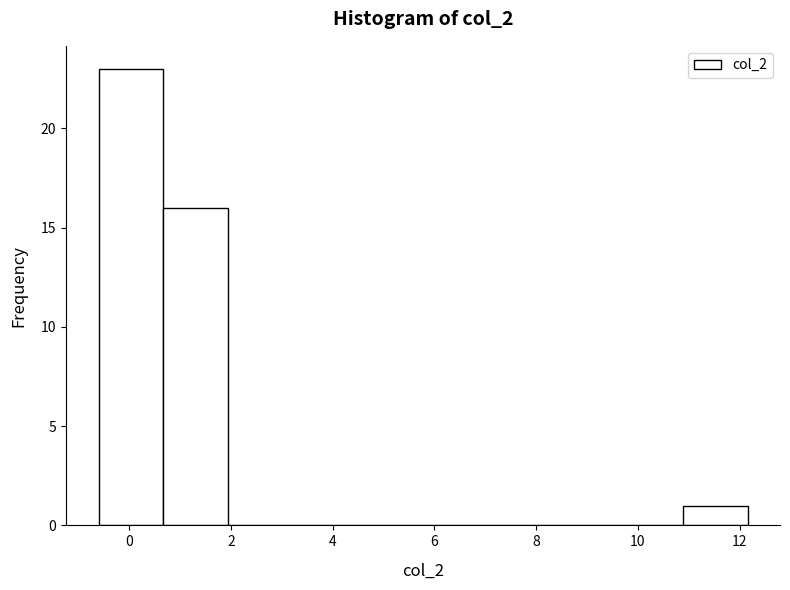

Reading left to right, list every bar in this chart as the range it spans on the x-axis followed by its height. Neither the bar edges nor the heights are printed on the chart, so give them approximately, as read against the axes.

-0.6 to 0.6: 23
0.6 to 2.0: 16
2.0 to 3.2: 0
3.2 to 4.6: 0
4.6 to 5.8: 0
5.8 to 7.0: 0
7.0 to 8.4: 0
8.4 to 9.6: 0
9.6 to 10.8: 0
10.8 to 12.2: 1